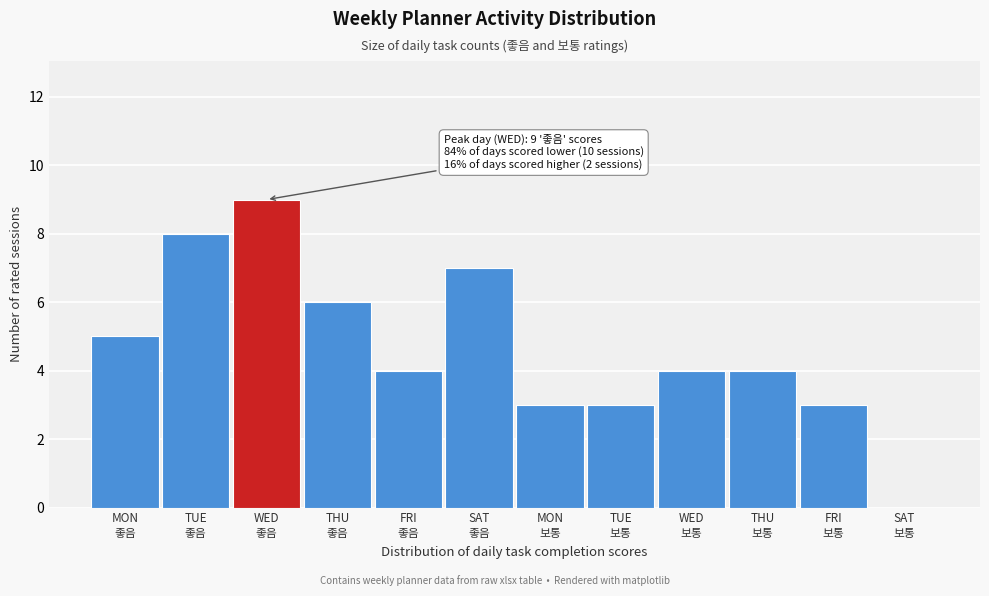

What is the maximum value shown in the chart?

9